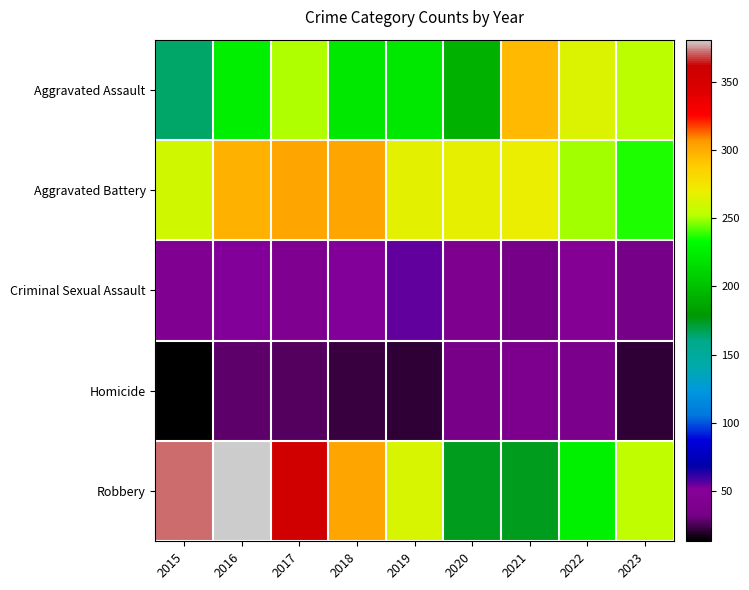

At which category is the sum across all series the highest?

2016